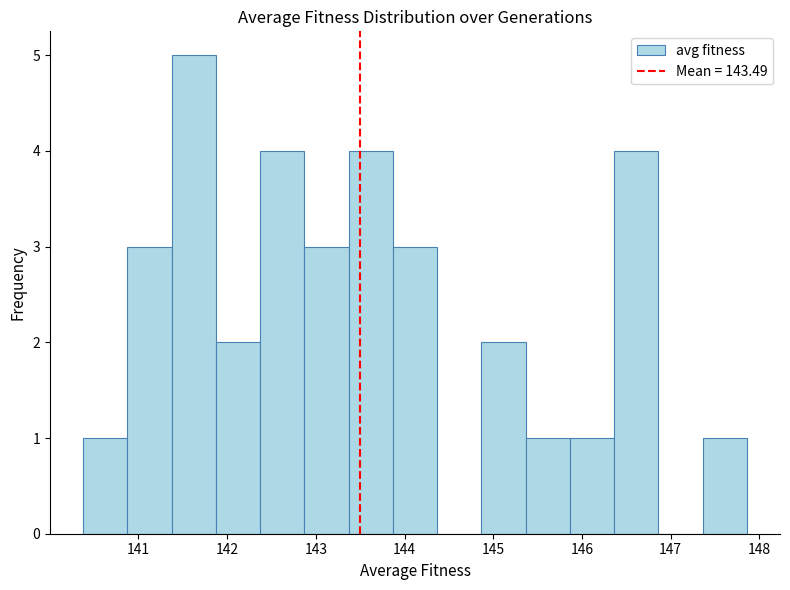

Reading left to right, list every bar in this chart as the range it spans on the x-axis followed by its height. Neither the bar edges nor the heights are printed on the chart, so give them approximately, as read against the axes.

140.4 to 140.9: 1
140.9 to 141.4: 3
141.4 to 141.9: 5
141.9 to 142.4: 2
142.4 to 142.9: 4
142.9 to 143.4: 3
143.4 to 143.9: 4
143.9 to 144.4: 3
144.4 to 144.9: 0
144.9 to 145.4: 2
145.4 to 145.9: 1
145.9 to 146.4: 1
146.4 to 146.9: 4
146.9 to 147.4: 0
147.4 to 147.9: 1